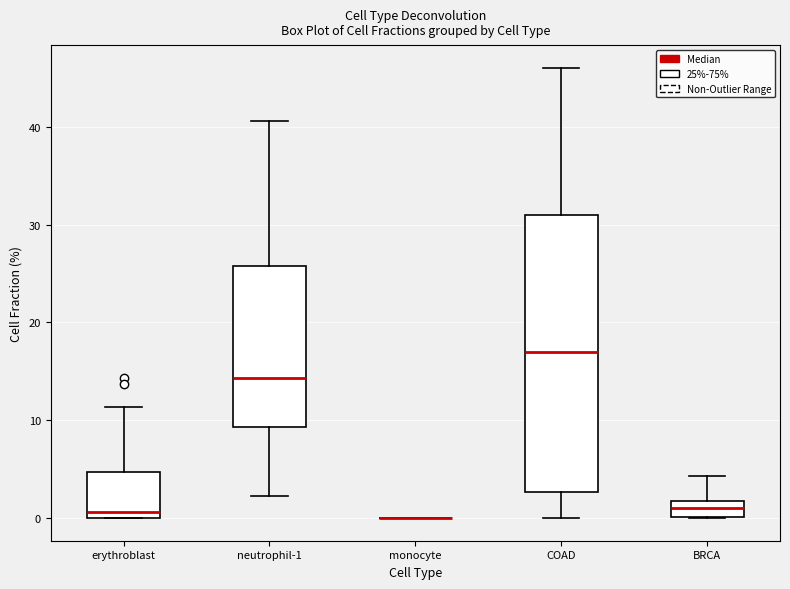

Reading left to right, transcribe this box plot: for each box, give where its median line is, the range the box spans, and where its two whiskers end, as read against the y-axis. The values are not printed on the chart, so give them approximately, as read against the axis.

erythroblast: median 1, box 0 to 5, whiskers 0 to 11
neutrophil-1: median 14, box 9 to 26, whiskers 2 to 41
monocyte: box collapsed to a line at 0, whiskers 0 to 0
COAD: median 17, box 3 to 31, whiskers 0 to 46
BRCA: median 1, box 0 to 2, whiskers 0 to 4